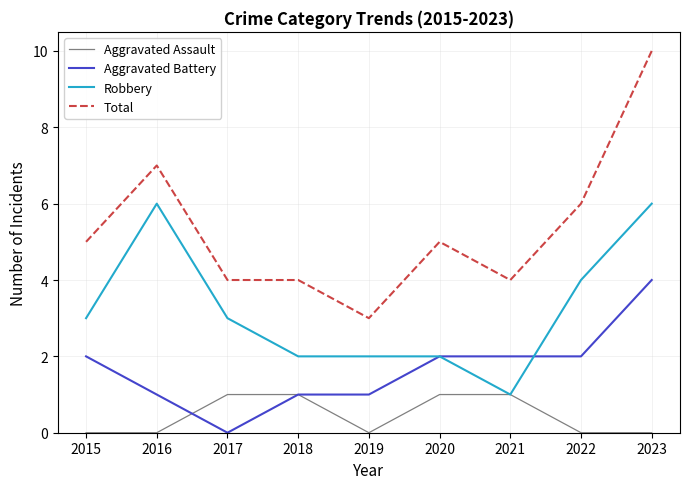

List the series in order of their peak value, lowest first.

Aggravated Assault, Aggravated Battery, Robbery, Total